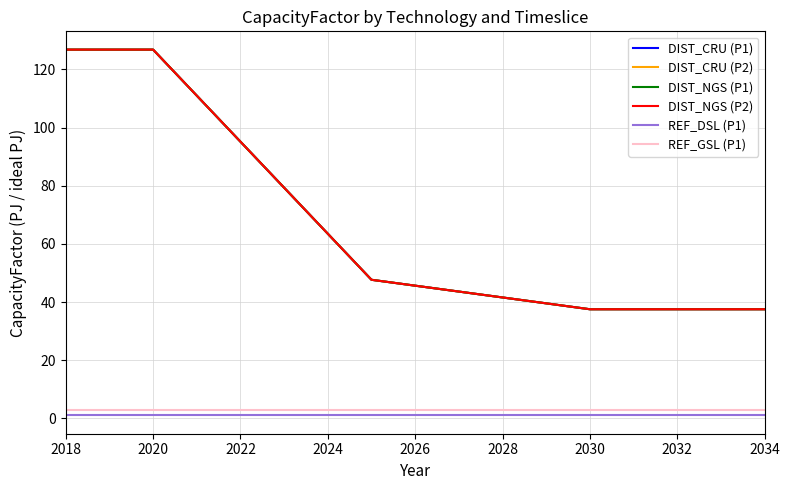

Is this an area chart (filled region under the line)?

No